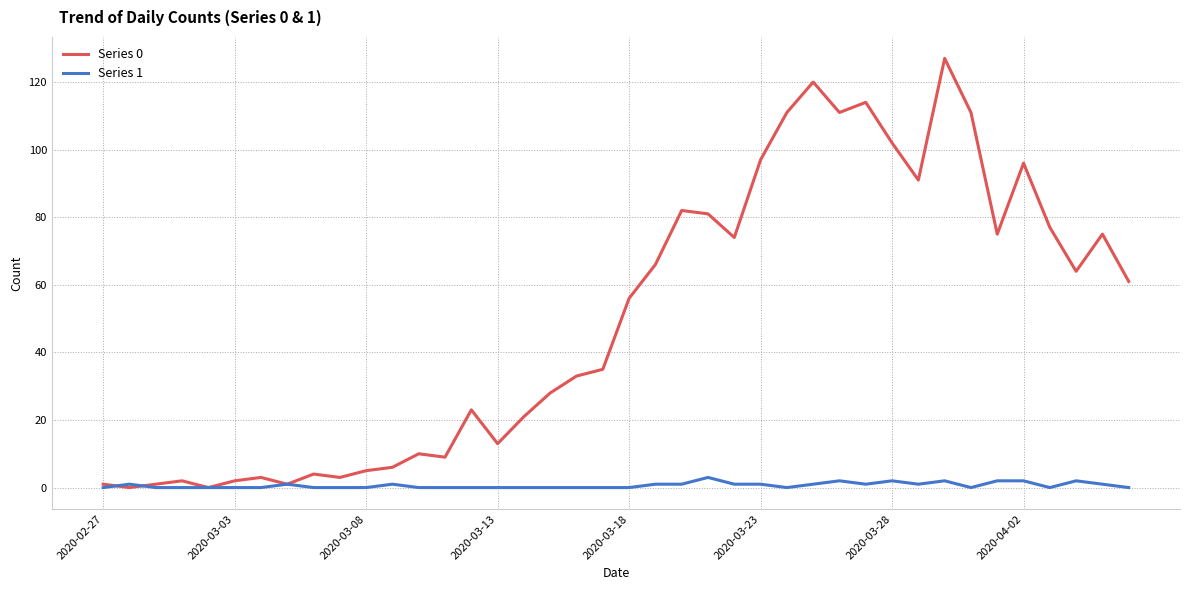

Does the chart display data point markers on the line(s)?

No